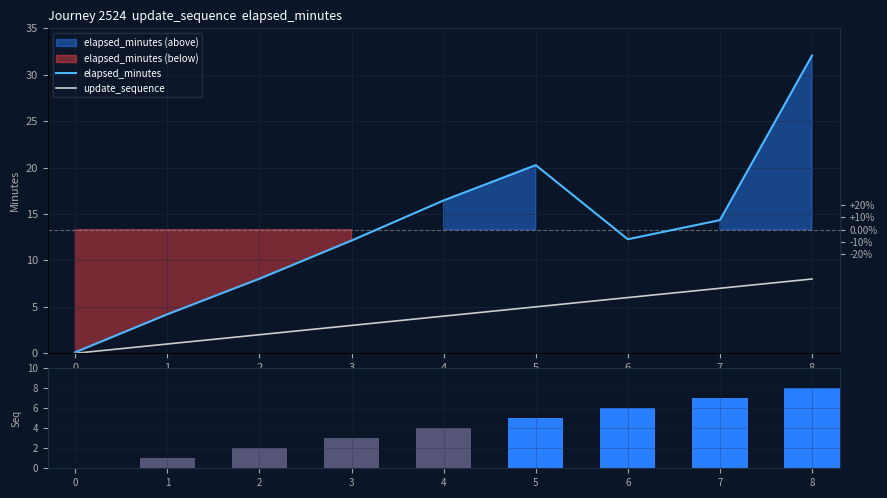

Reading right to left, extract all data points from this chart.

elapsed_minutes: 32.1	14.3	12.3	20.3	16.5	12.1	8.0	4.2	0.1
update_sequence: 8.0	7.0	6.0	5.0	4.0	3.0	2.0	1.0	0.0